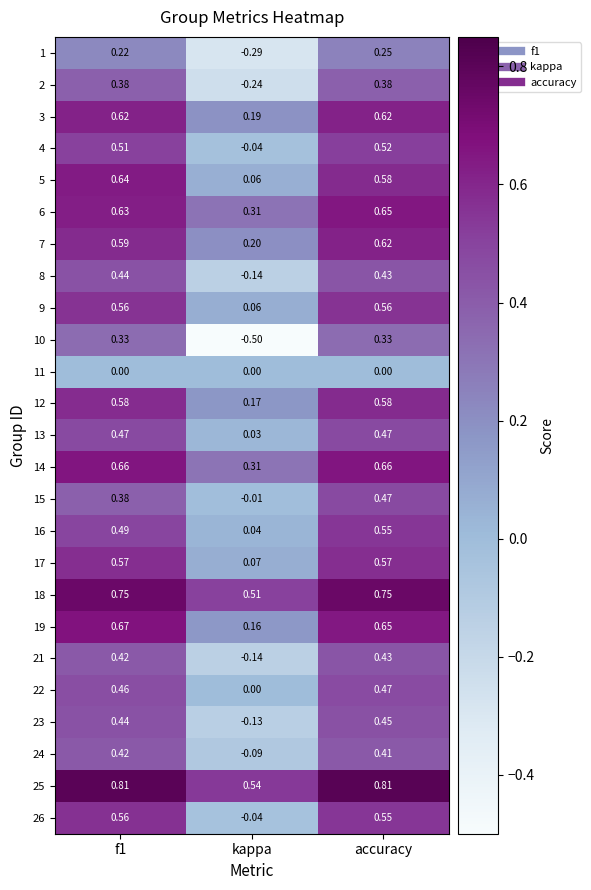

At which label is 21 closest to 0?

kappa